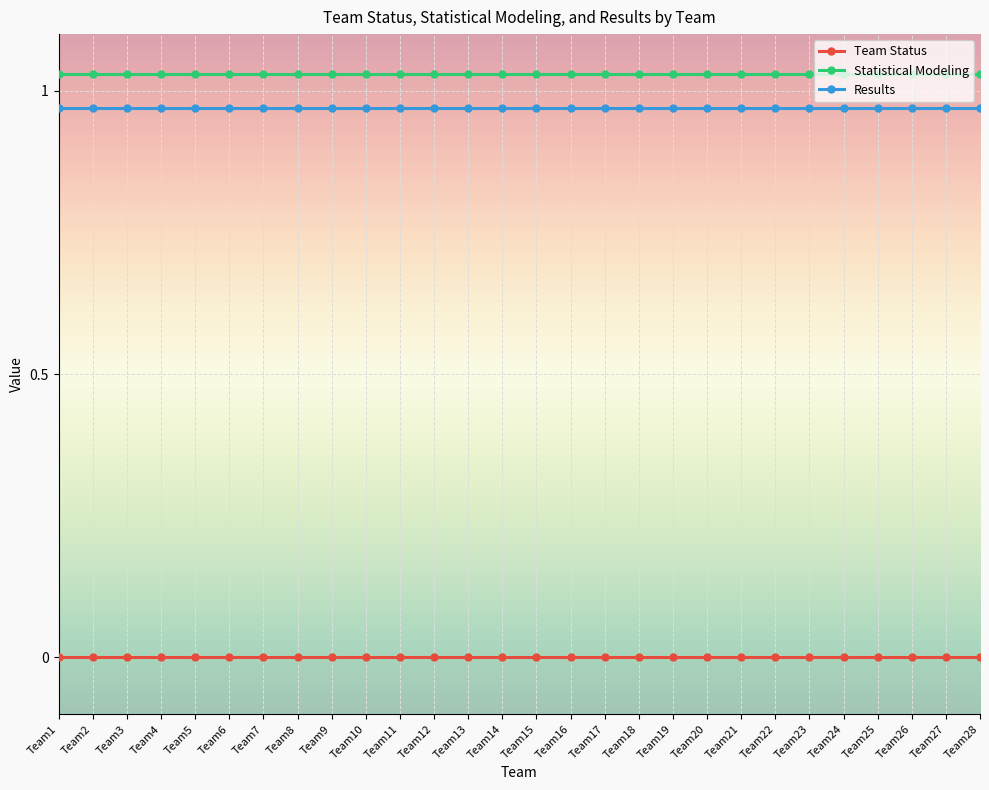

Which series has the largest range (max minus min)?

Team Status